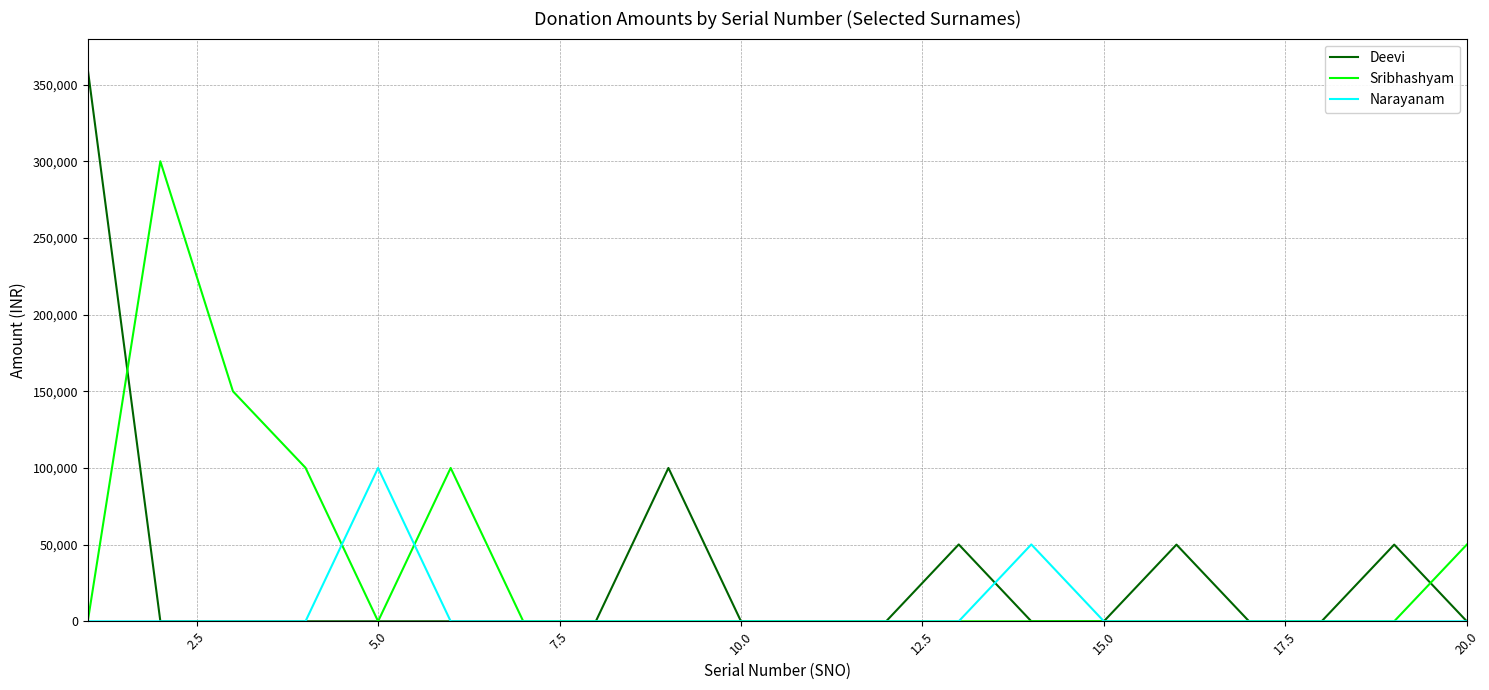

Which series has the widest spread of values?

Deevi